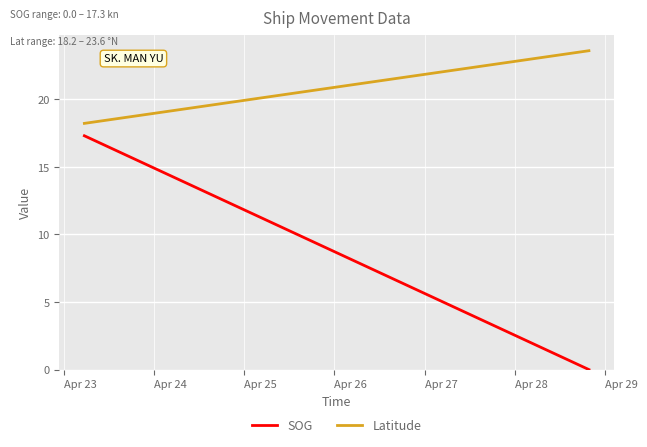

What is the highest value of the Latitude series?

23.6